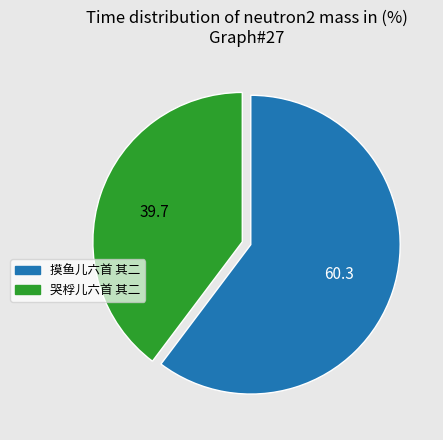

True or false: 摸鱼儿六首 其二 accounts for 60% of the total.

True